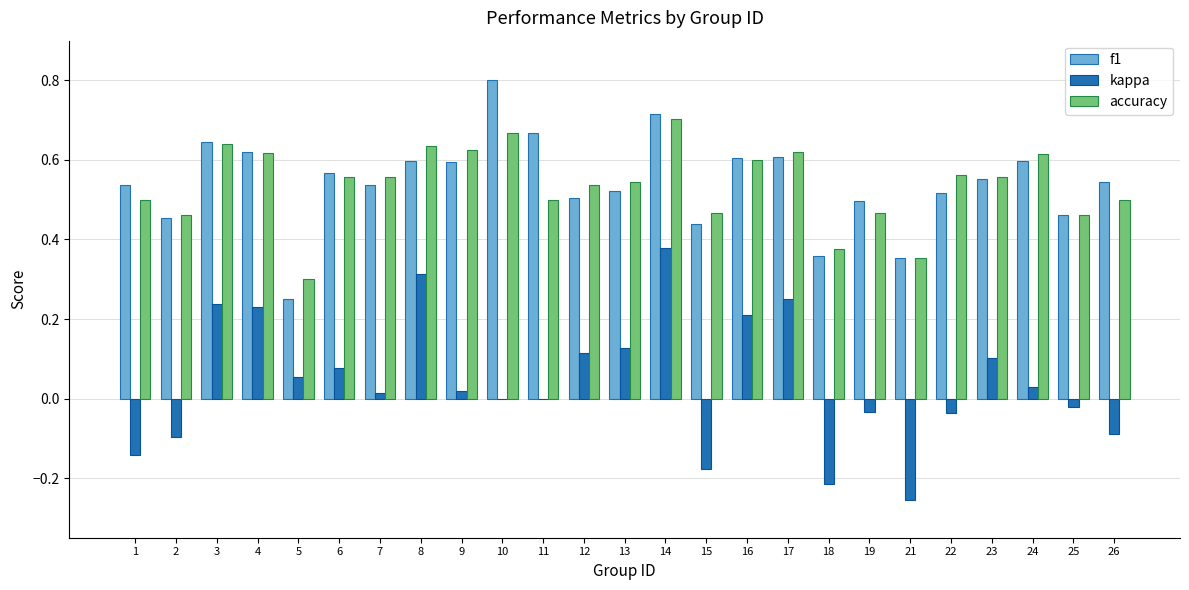

Is the value of kappa at 9 greater than the value of accuracy at 16?

No